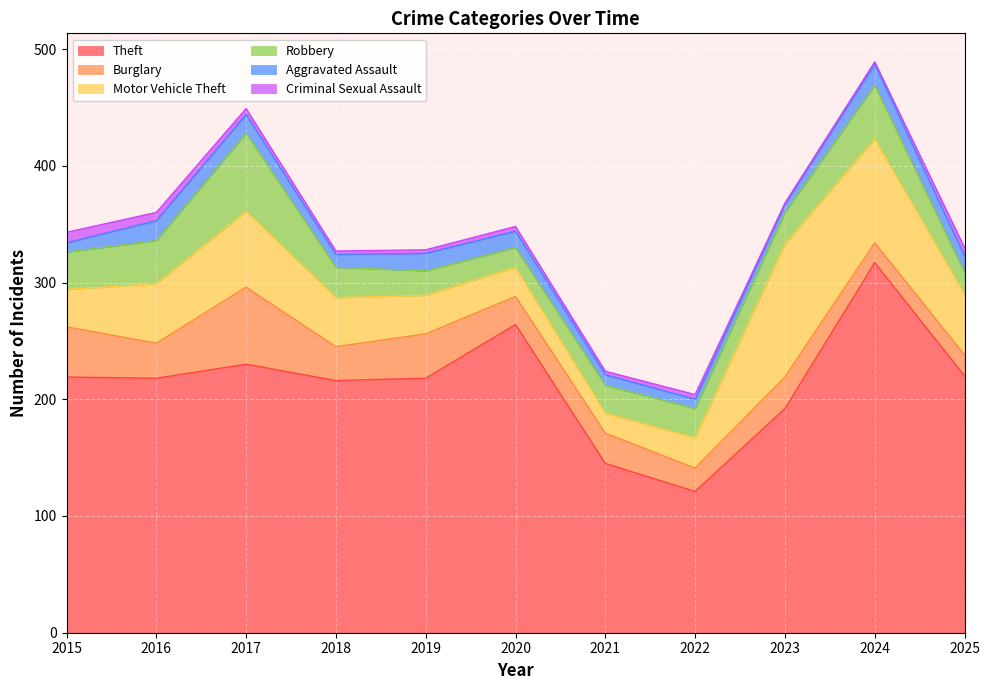

Does the chart display data point markers on the line(s)?

No